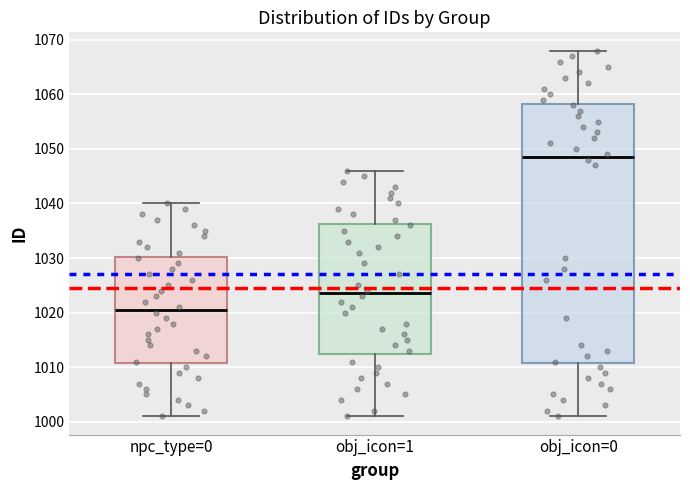

Comparing the boxes themselves (not the whiskers), which one is the tallest?

obj_icon=0